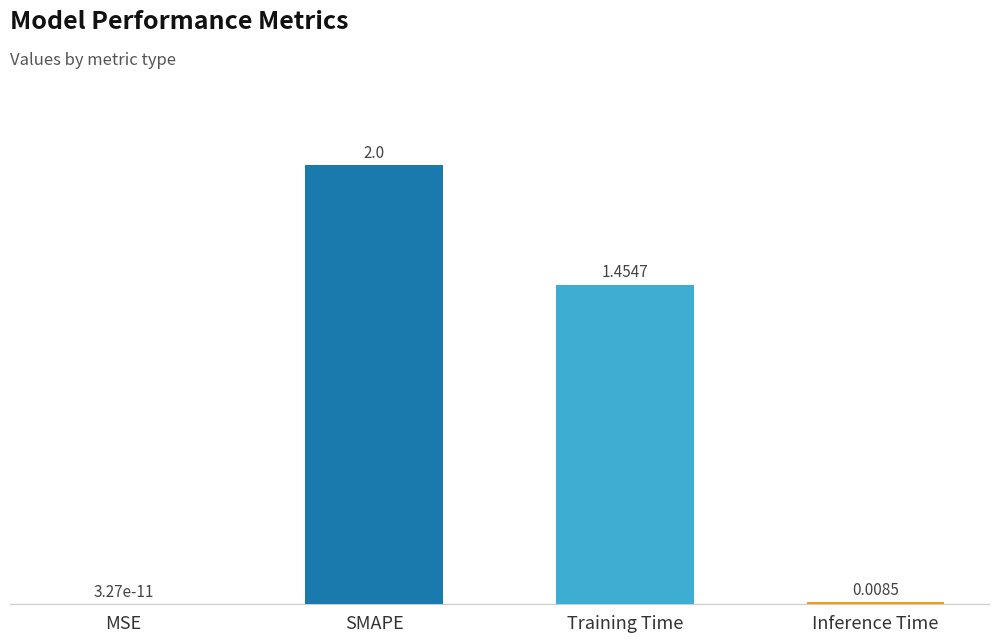

Approximately how many times larger is the value at SMAPE compared to Training Time?

1.4